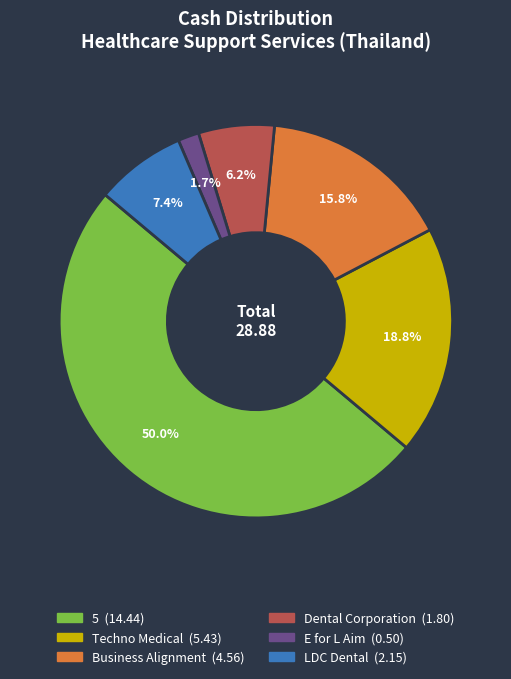

To the nearest percent, what portion does E for L Aim represent?

2%